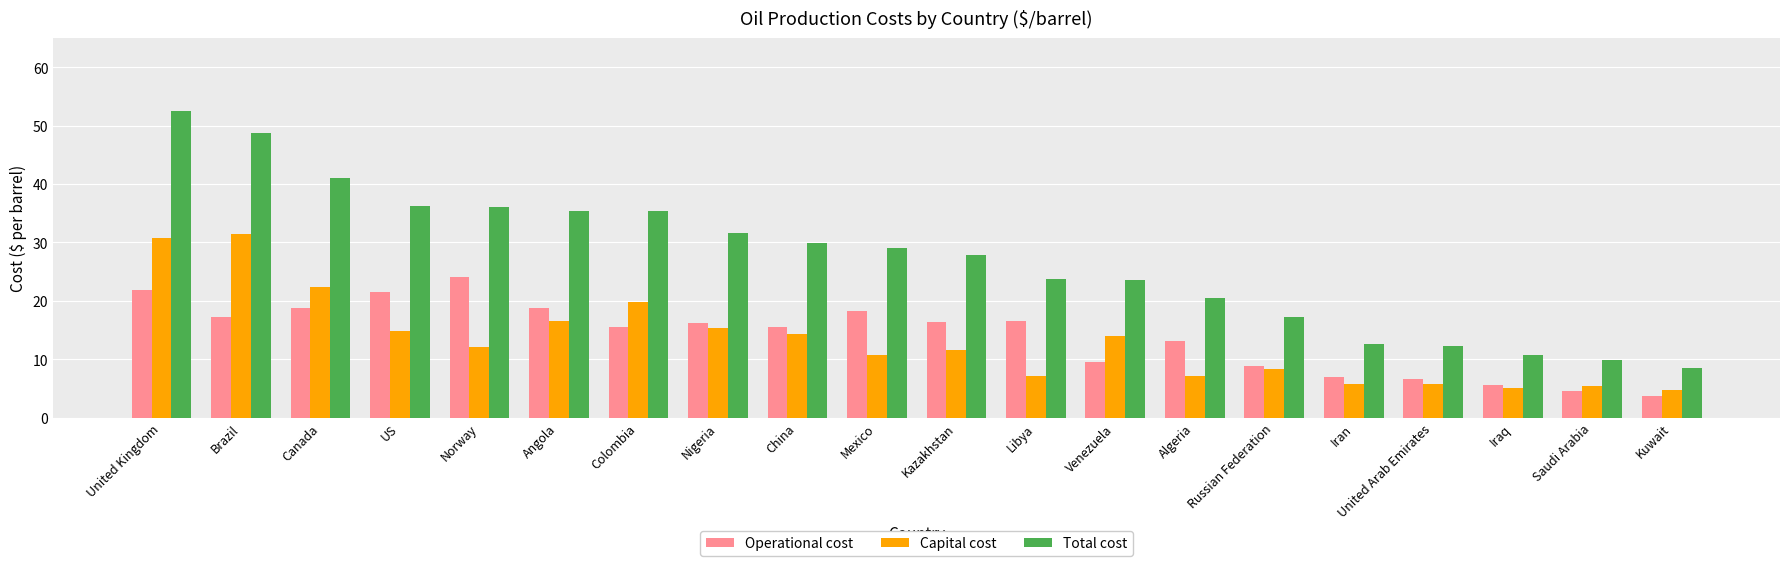

At which category is the sum across all series the highest?

United Kingdom